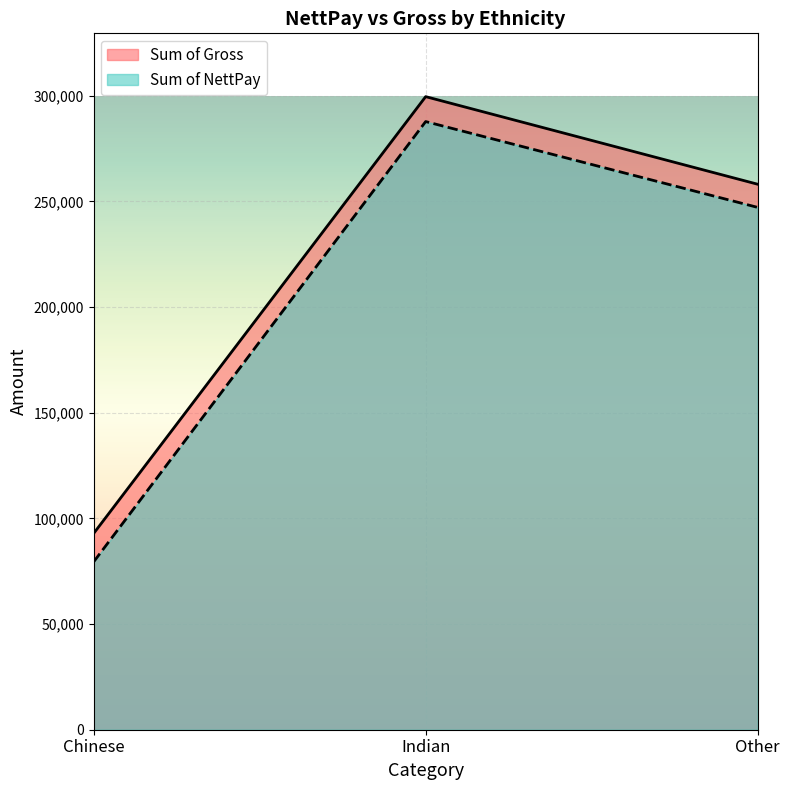

Is the value of Sum of NettPay at Chinese greater than the value of Sum of Gross at Indian?

No